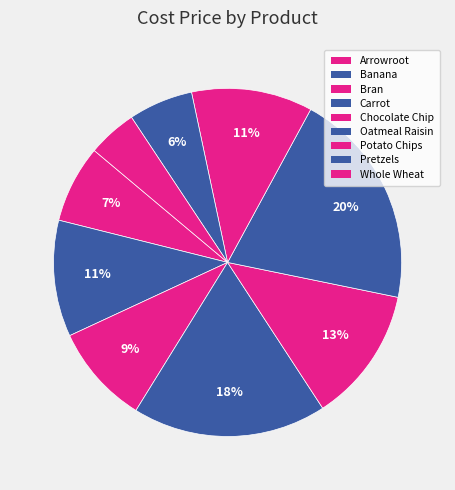

Which slice is the largest?

Oatmeal Raisin